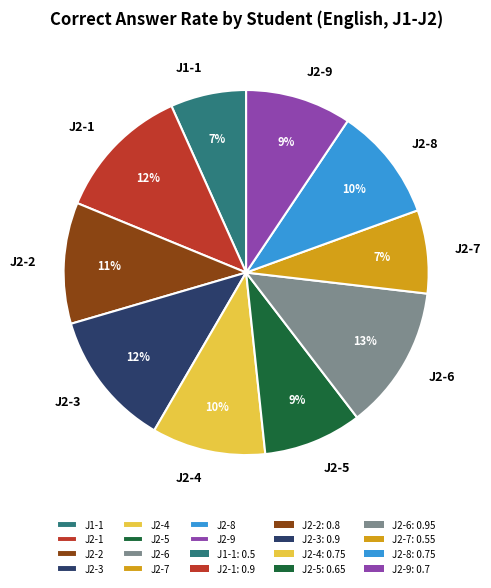

To the nearest percent, what percentage of the pie is J2-3?

12%